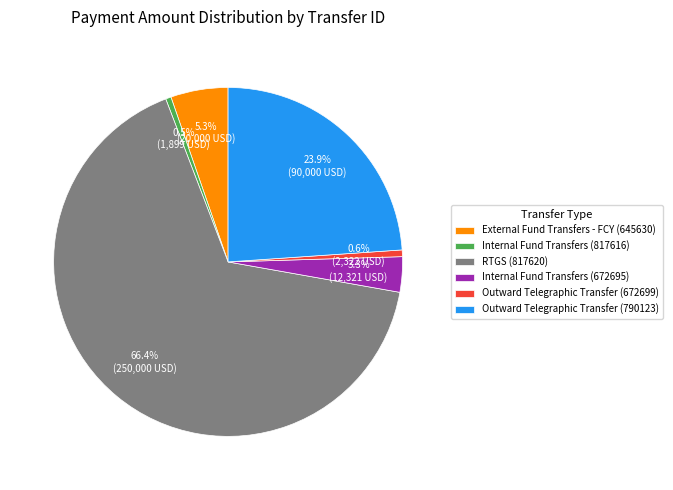

To the nearest percent, what is the average slice percentage?

17%